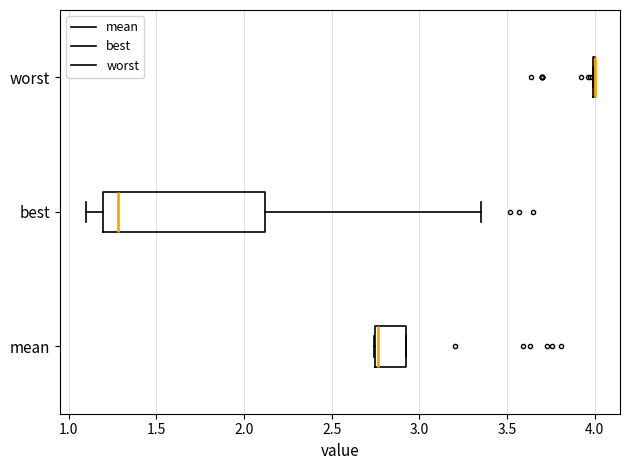

Reading bottom to top, read every box against the x-axis: the position of its median line, the range the box covers, and the ends of its whiskers. The values are not printed on the chart, so give them approximately, as read against the axis.

mean: median 2.75 (just right of the box's left edge), box 2.75 to 2.90, whiskers 2.75 to 2.90
best: median 1.30, box 1.20 to 2.10, whiskers 1.10 to 3.35
worst: box collapsed to a line at 4.00, whiskers 4.00 to 4.00